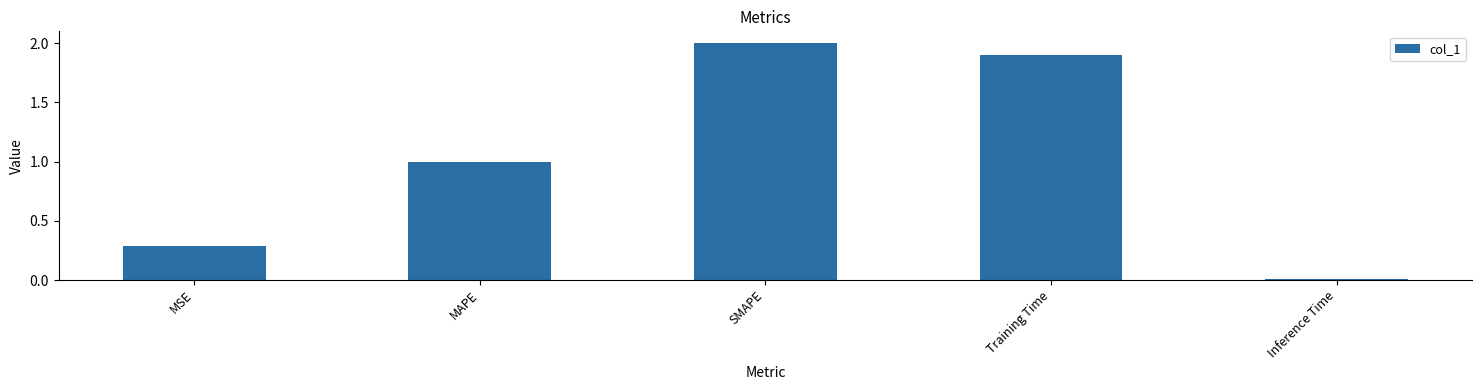

Between Inference Time and MAPE, which is larger?

MAPE